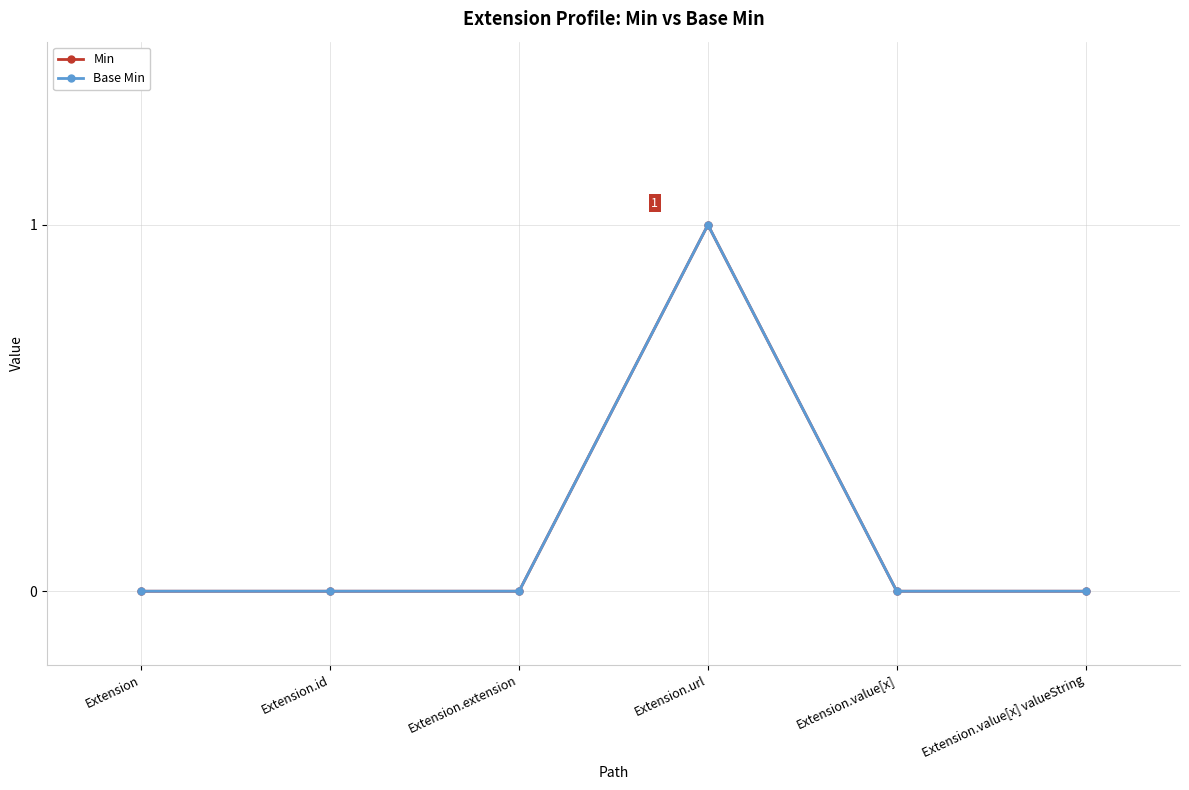

True or false: Base Min has more than 2 interior local peaks.

False